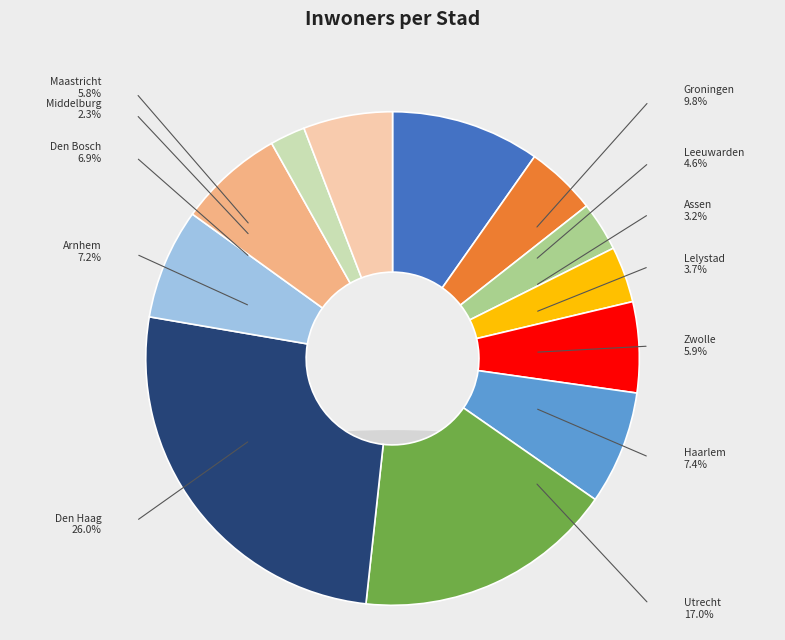

What is the smallest slice in the pie chart?

Middelburg